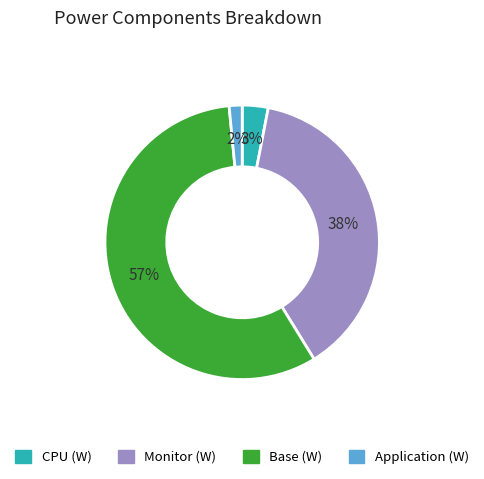

To the nearest percent, what percentage of the pie is Application (W)?

2%